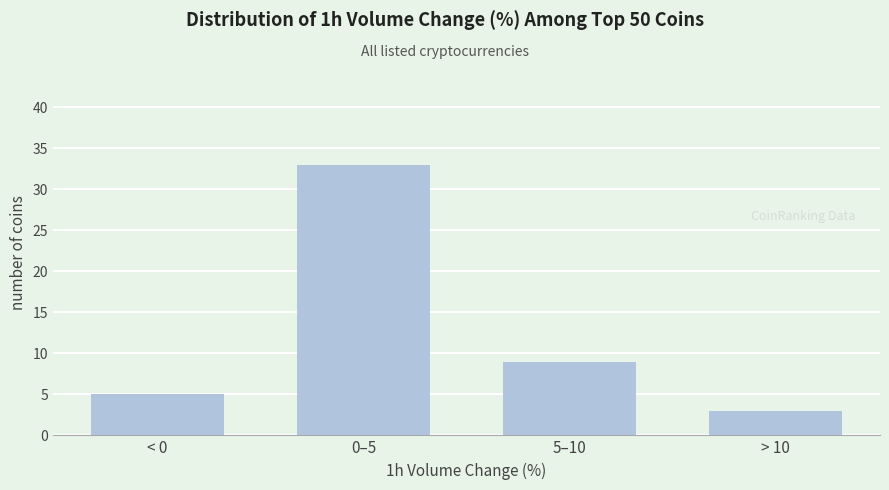

Reading right to left, transcribe all the data shown in this chart.

> 10=3	5–10=9	0–5=33	< 0=5